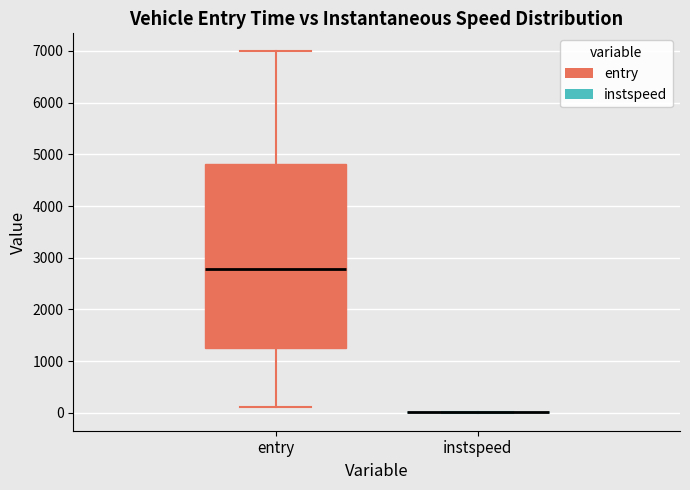

Which box is the tallest, from its lower edge to its upper edge?

entry